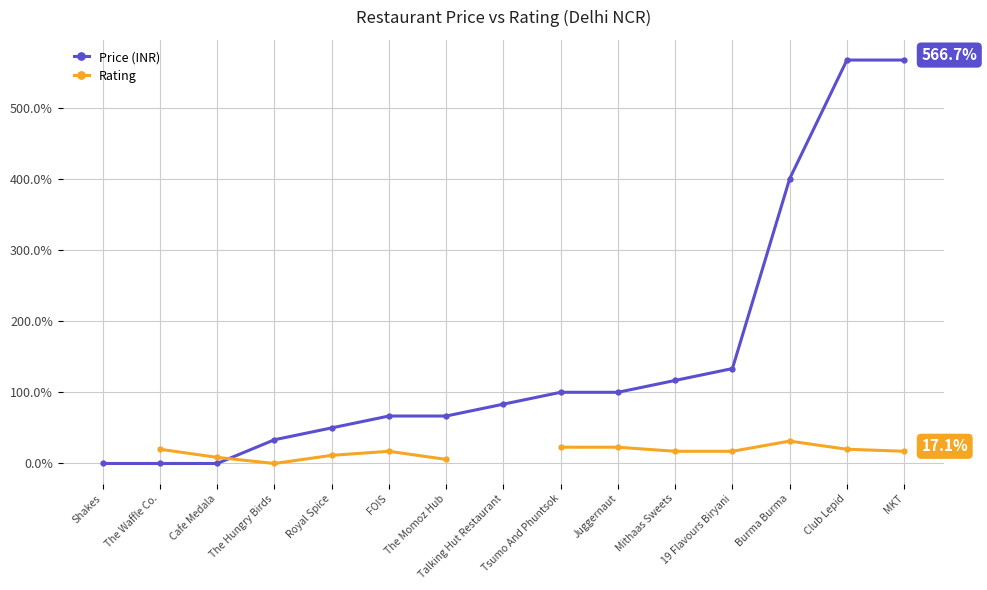

Where does the Price (INR) series first go above 83?

Talking Hut Restaurant